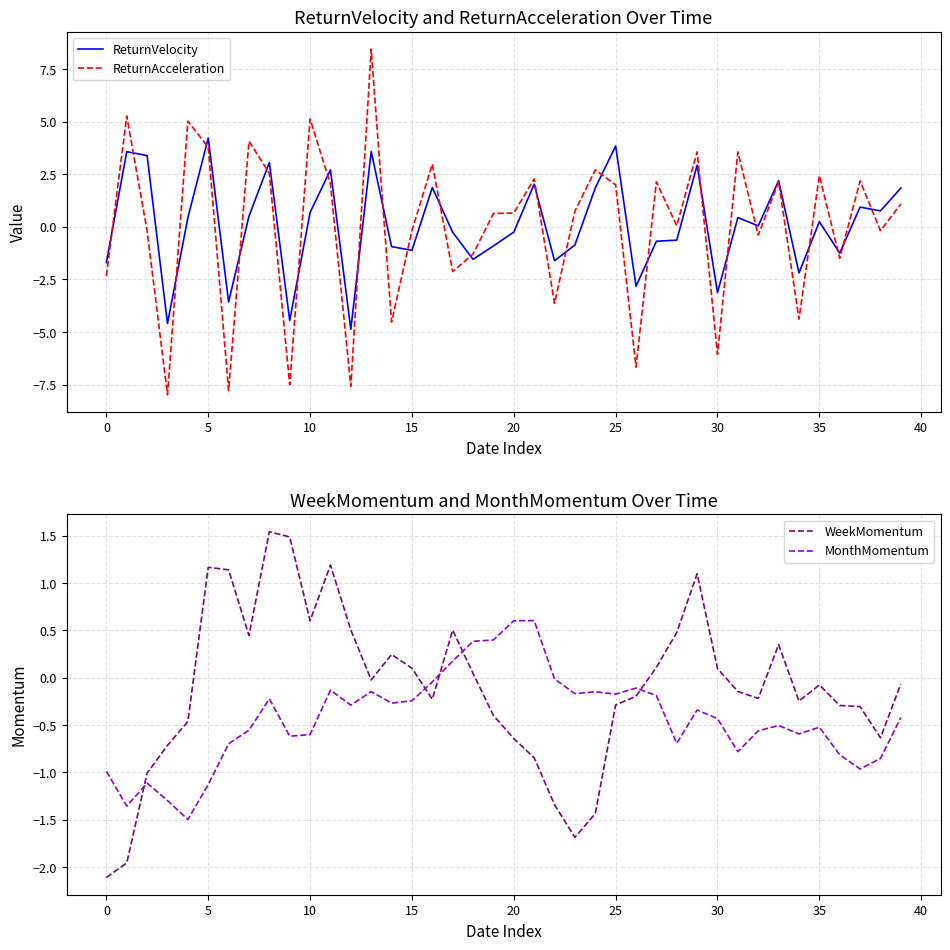

Is it true that WeekMomentum equals -2.1 at 0?

True